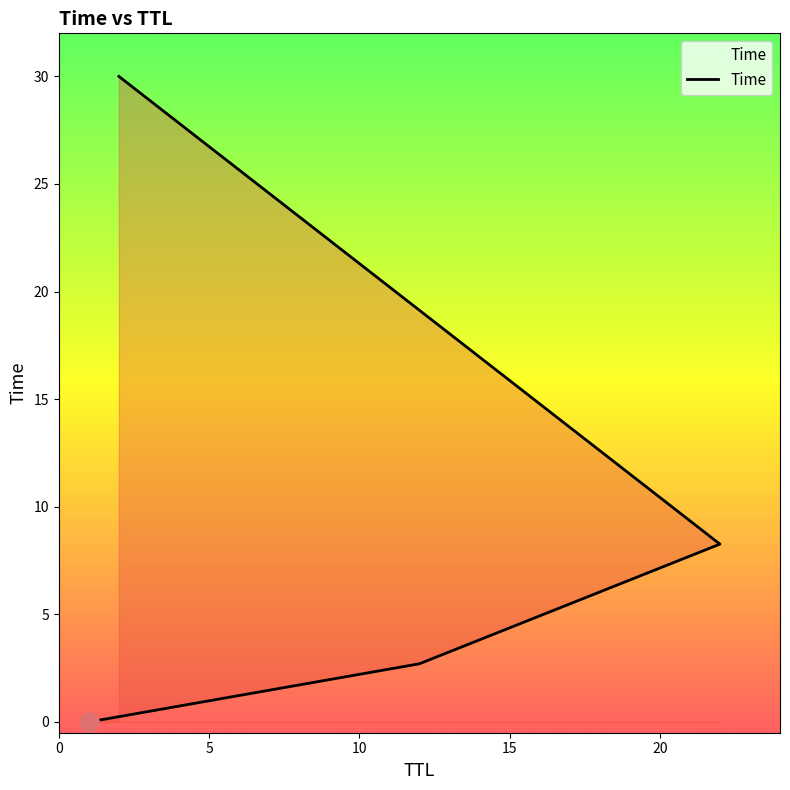

List the labels in order of value, largest first.

2, 22, 12, 1